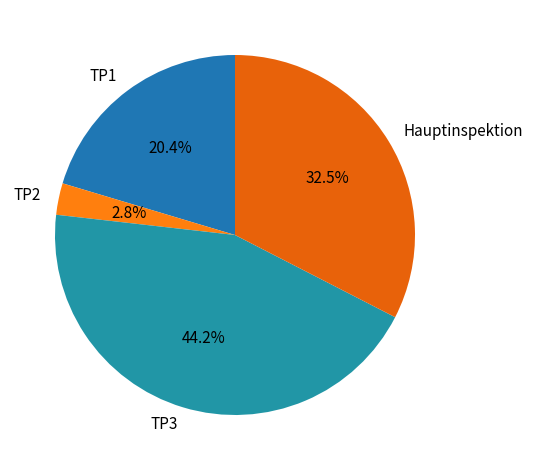

Do Hauptinspektion and TP1 together represent more than half of the pie?

Yes